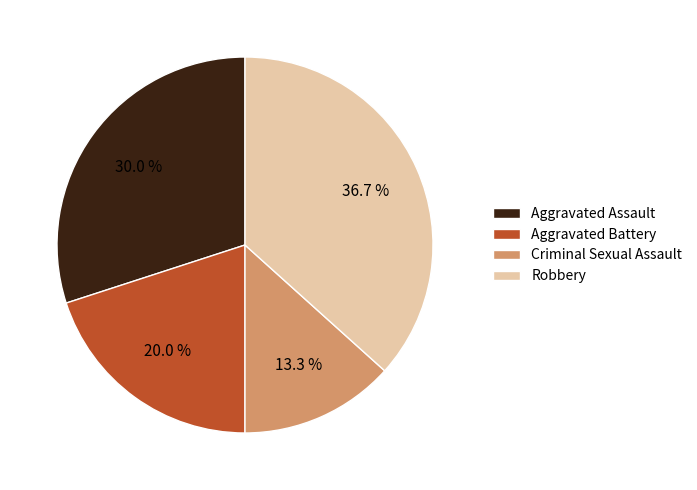

Rank the categories by value from lowest to highest.

Criminal Sexual Assault, Aggravated Battery, Aggravated Assault, Robbery